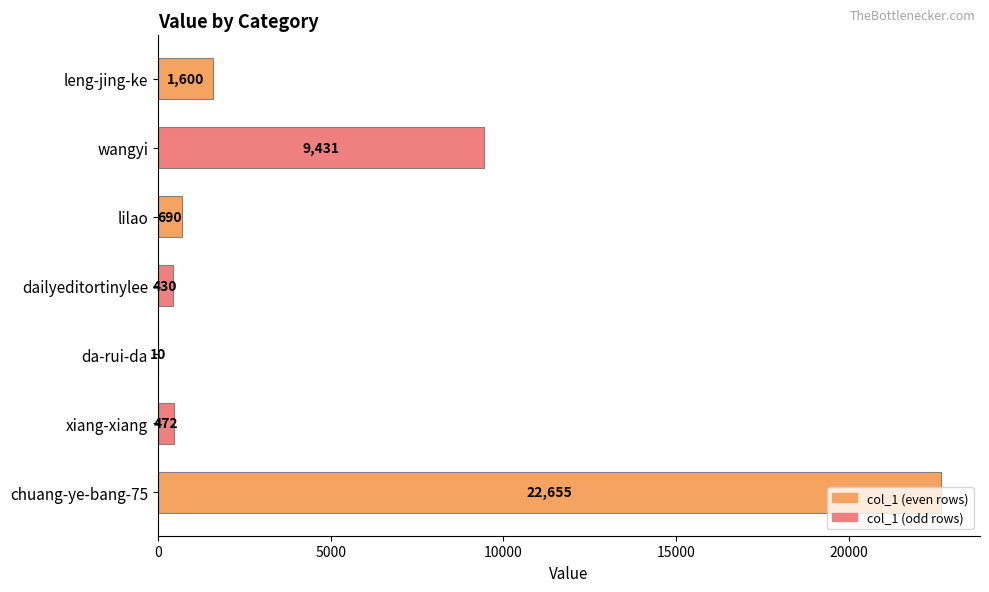

Between dailyeditortinylee and chuang-ye-bang-75, which is larger?

chuang-ye-bang-75